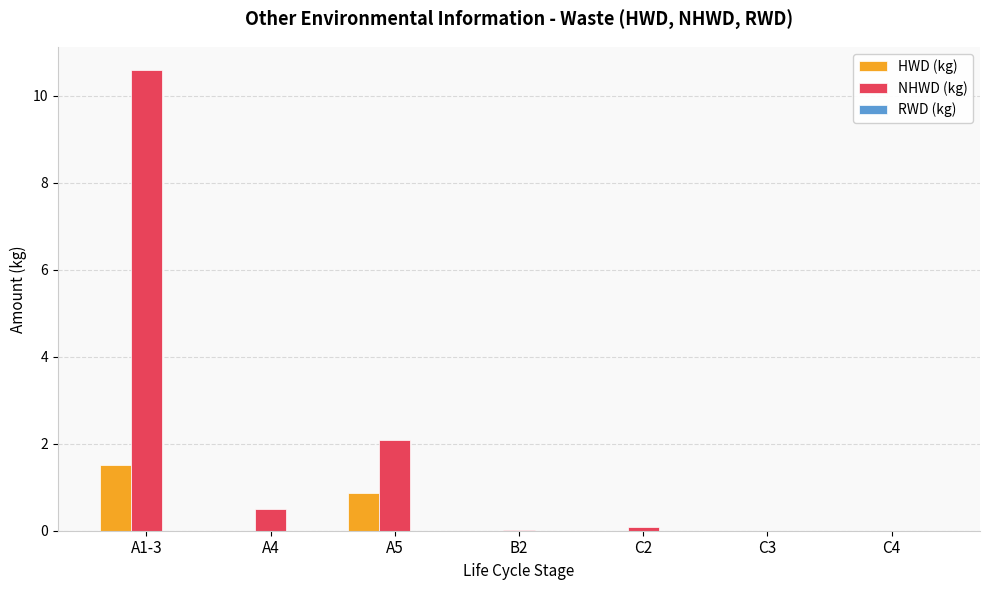

Does the chart contain stacked bars?

No